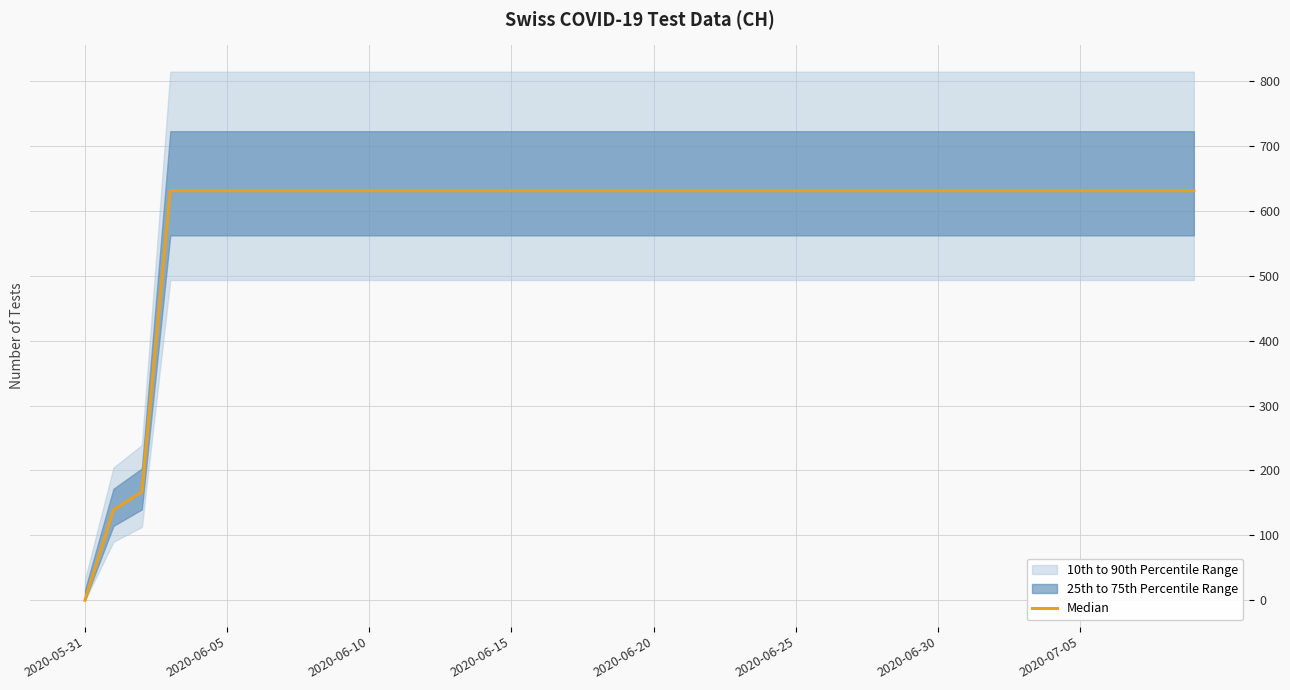

Which label corresponds to the largest value in the chart?

2020-06-15